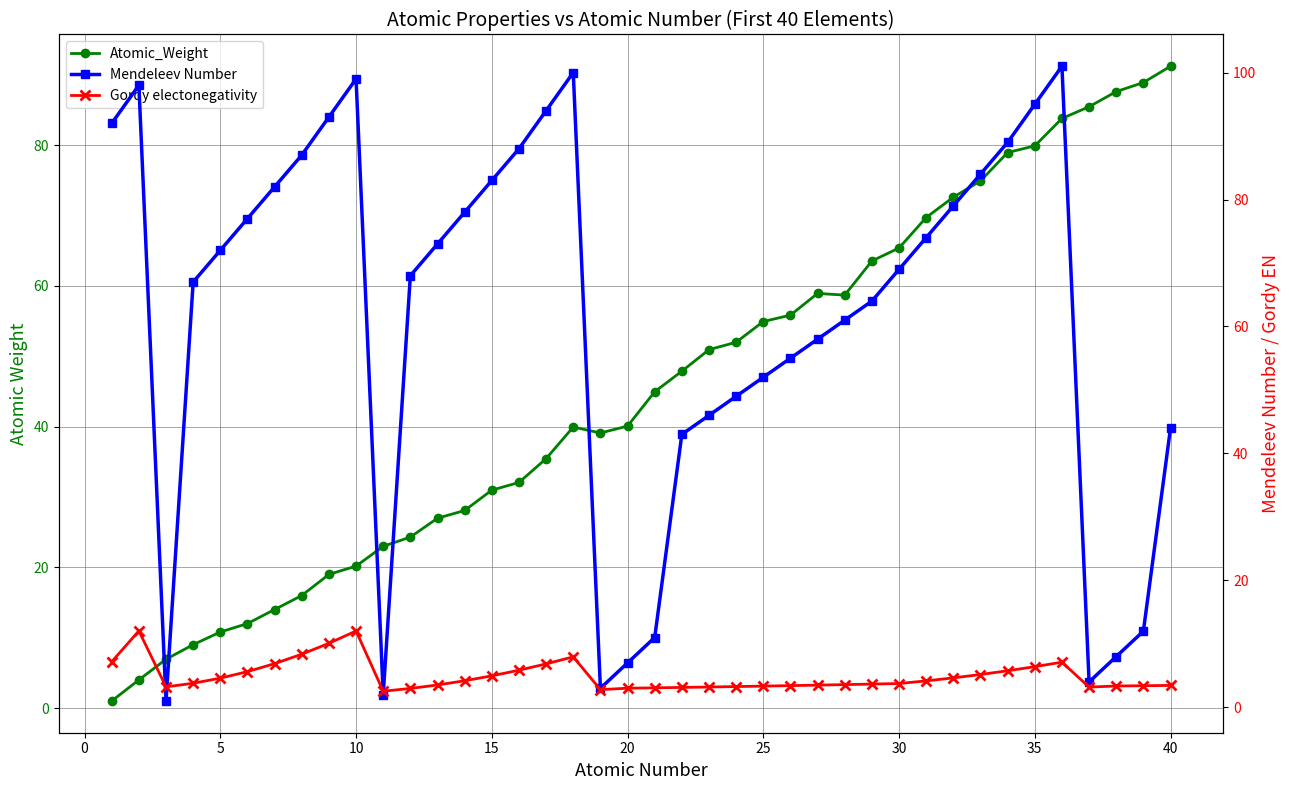

How many intersections are there between Gordy electonegativity and Atomic_Weight?

1